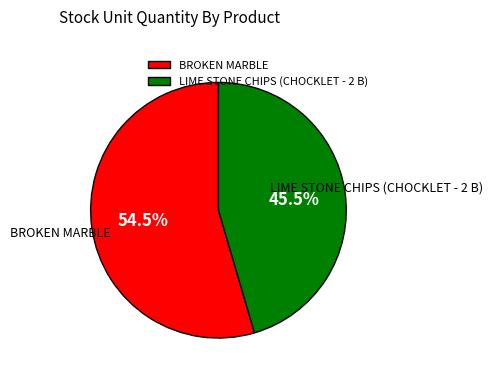

Combined, do LIME STONE CHIPS (CHOCKLET - 2 B) and BROKEN MARBLE account for over 50%?

Yes